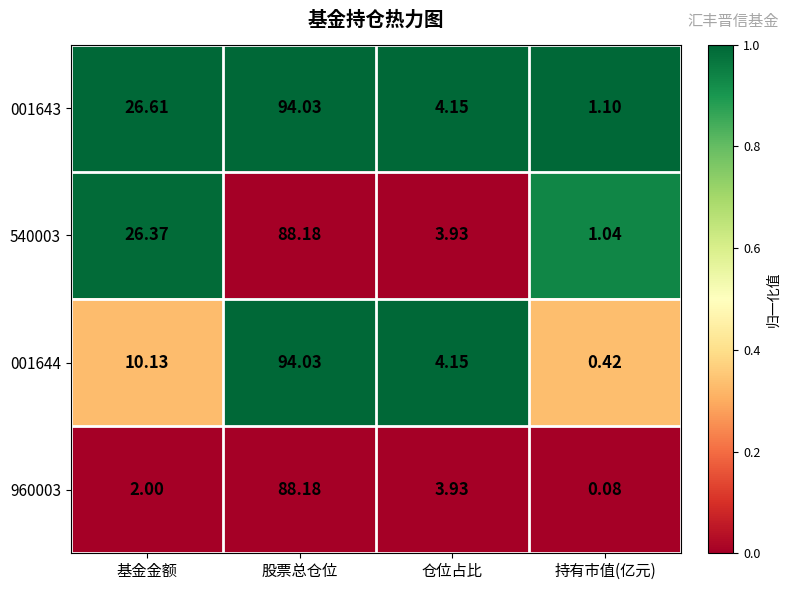

Which category has the lowest value in the 540003 series?

持有市值(亿元)